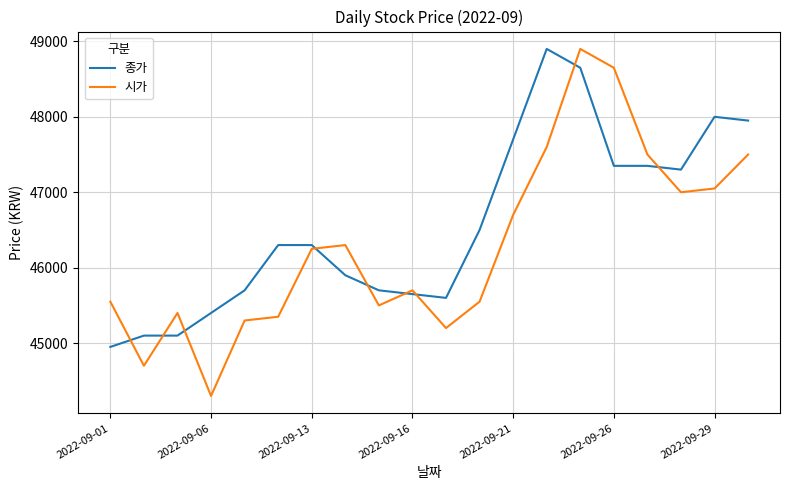

Which series has the largest total across all categories?

종가